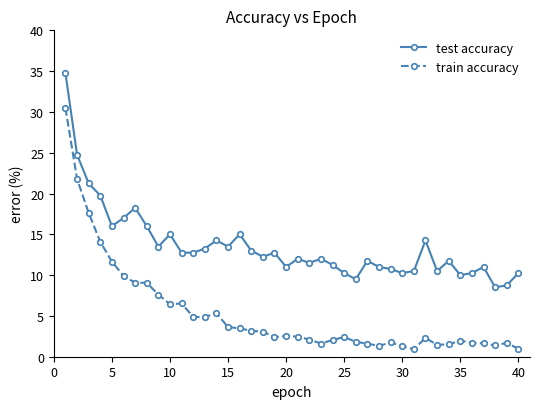

What is the difference between the maximum and minimum values in the train accuracy series?

29.5